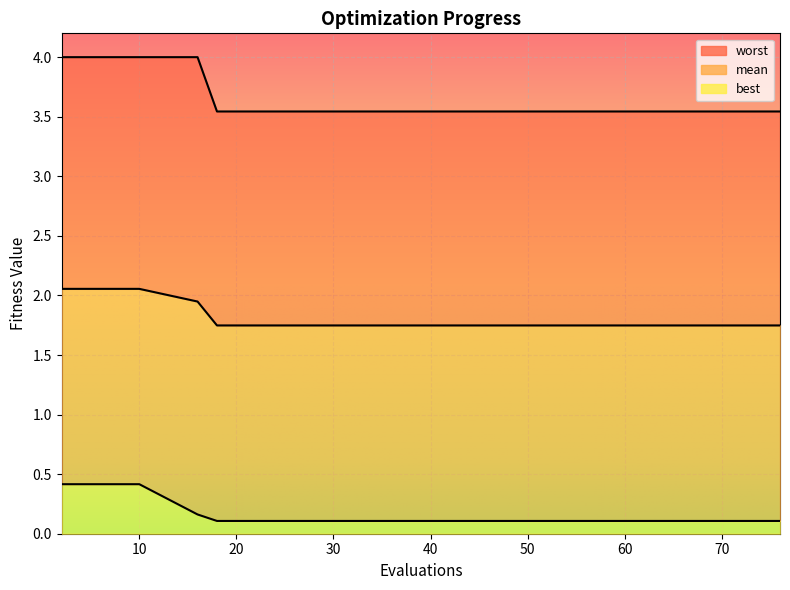

Reading left to right, extract all data points from this chart.

mean: 2.1	2.1	2.1	2.1	2.1	1.9	1.7	1.7	1.7	1.7	1.7	1.7	1.7	1.7	1.7	1.7	1.7	1.7	1.7	1.7
best: 0.4	0.4	0.4	0.4	0.4	0.2	0.1	0.1	0.1	0.1	0.1	0.1	0.1	0.1	0.1	0.1	0.1	0.1	0.1	0.1
worst: 4.0	4.0	4.0	4.0	4.0	4.0	3.5	3.5	3.5	3.5	3.5	3.5	3.5	3.5	3.5	3.5	3.5	3.5	3.5	3.5